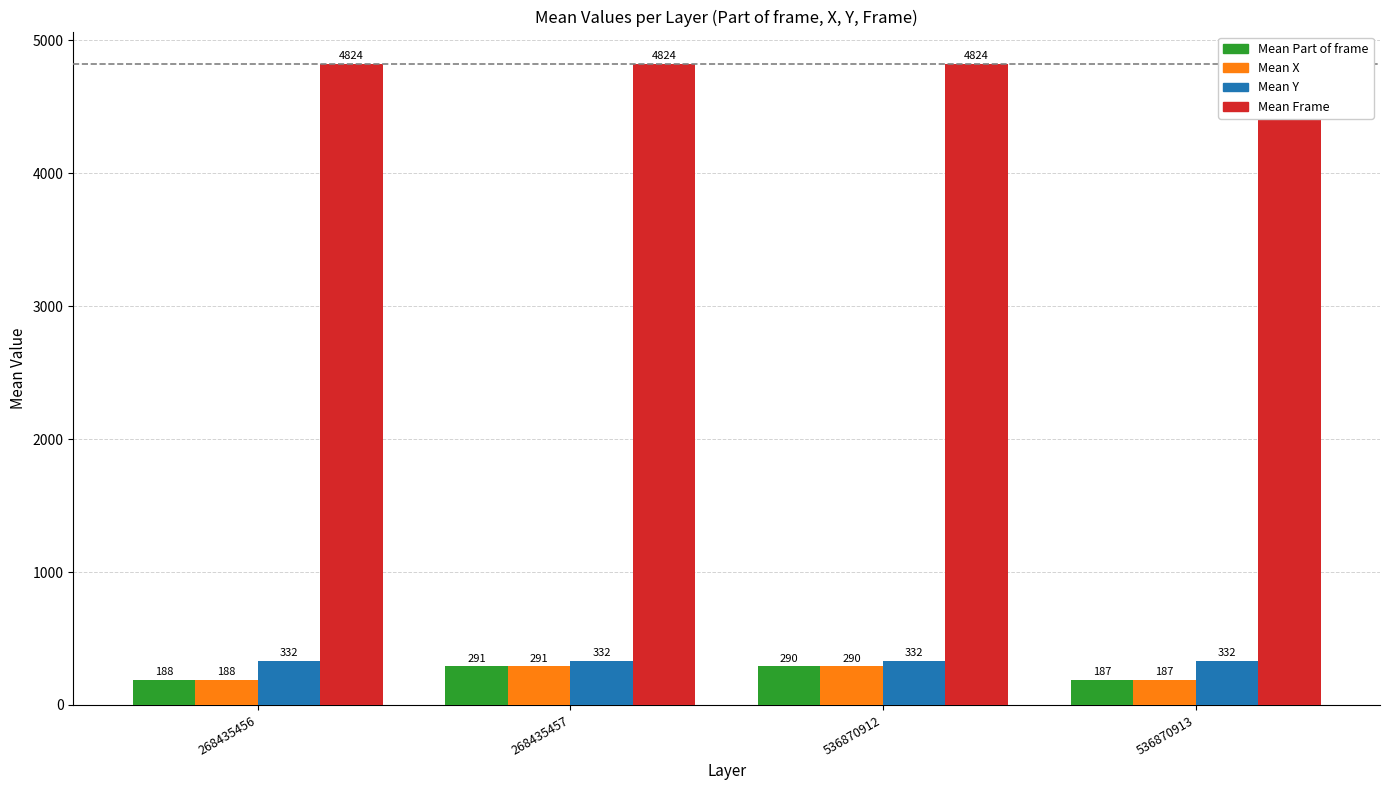

Rank the series at 536870913 from lowest to highest value.

Mean Part of frame, Mean X, Mean Y, Mean Frame